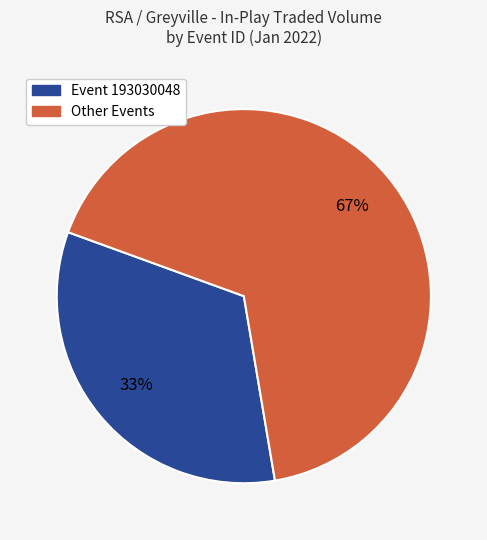

The Other Events slice represents 81% of the pie. True or false?

False